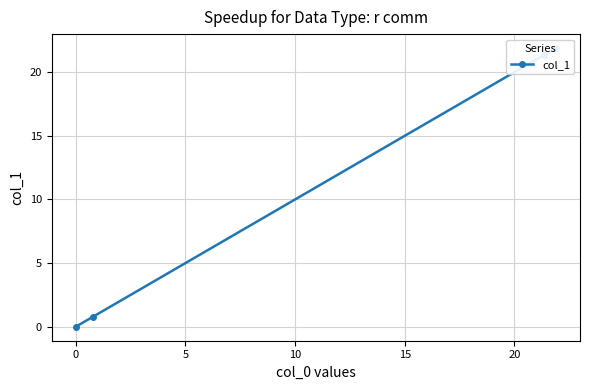

What is the greatest value displayed?

21.9